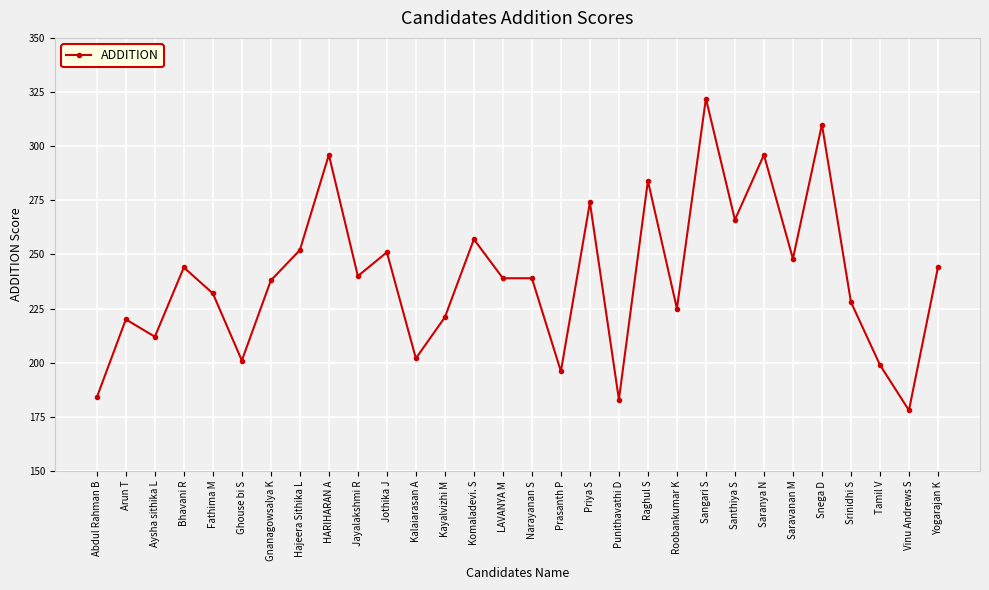

The value at Hajeera Sithika L is 115. True or false?

False